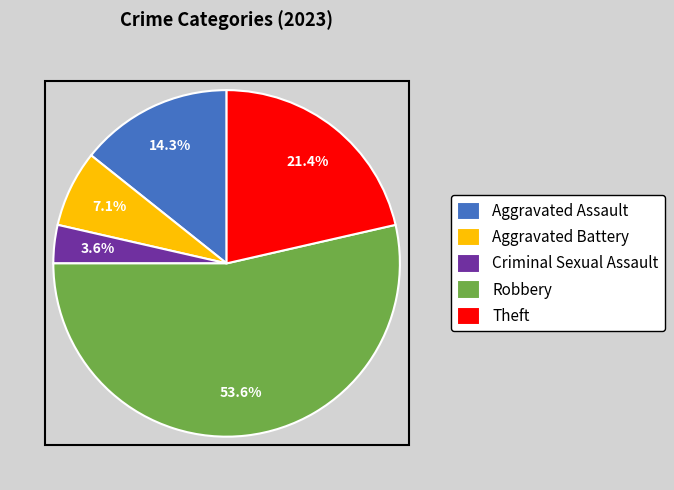

Count the number of slices in the pie.

5